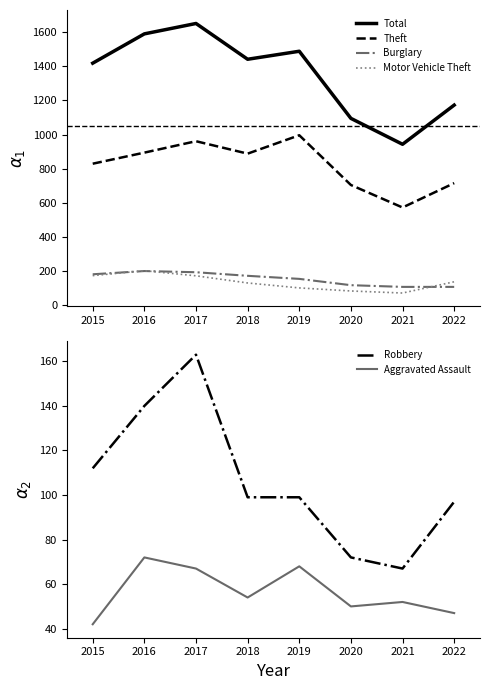

Is the value of Motor Vehicle Theft at 2022 greater than the value of Total at 2016?

No